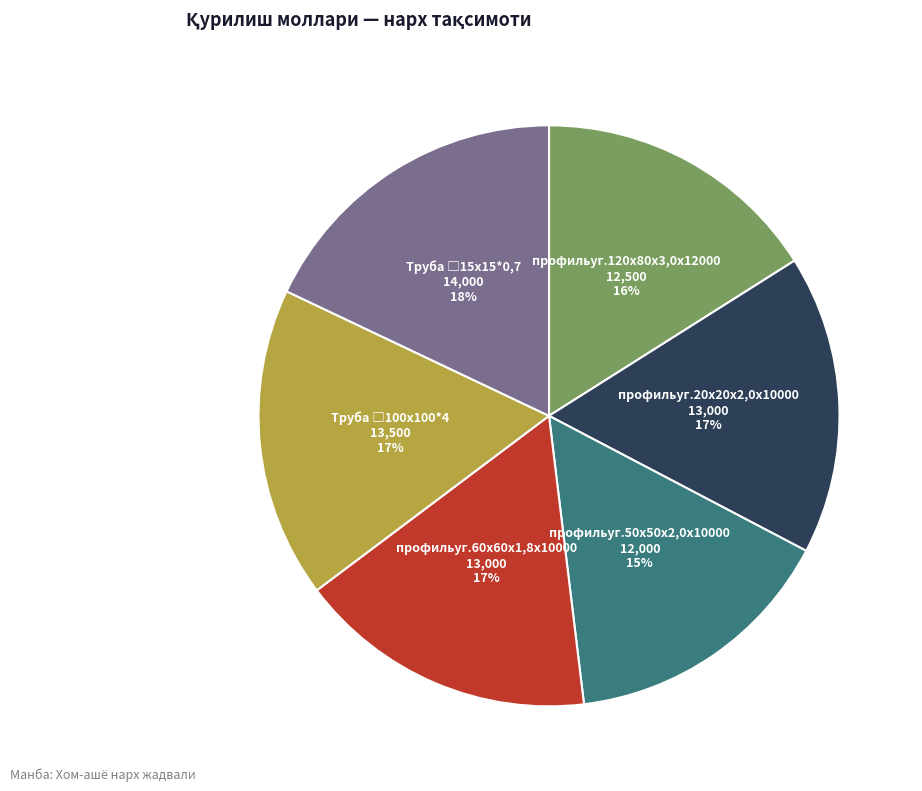

To the nearest percent, what portion does профильуг.20х20х2,0х10000 represent?

17%